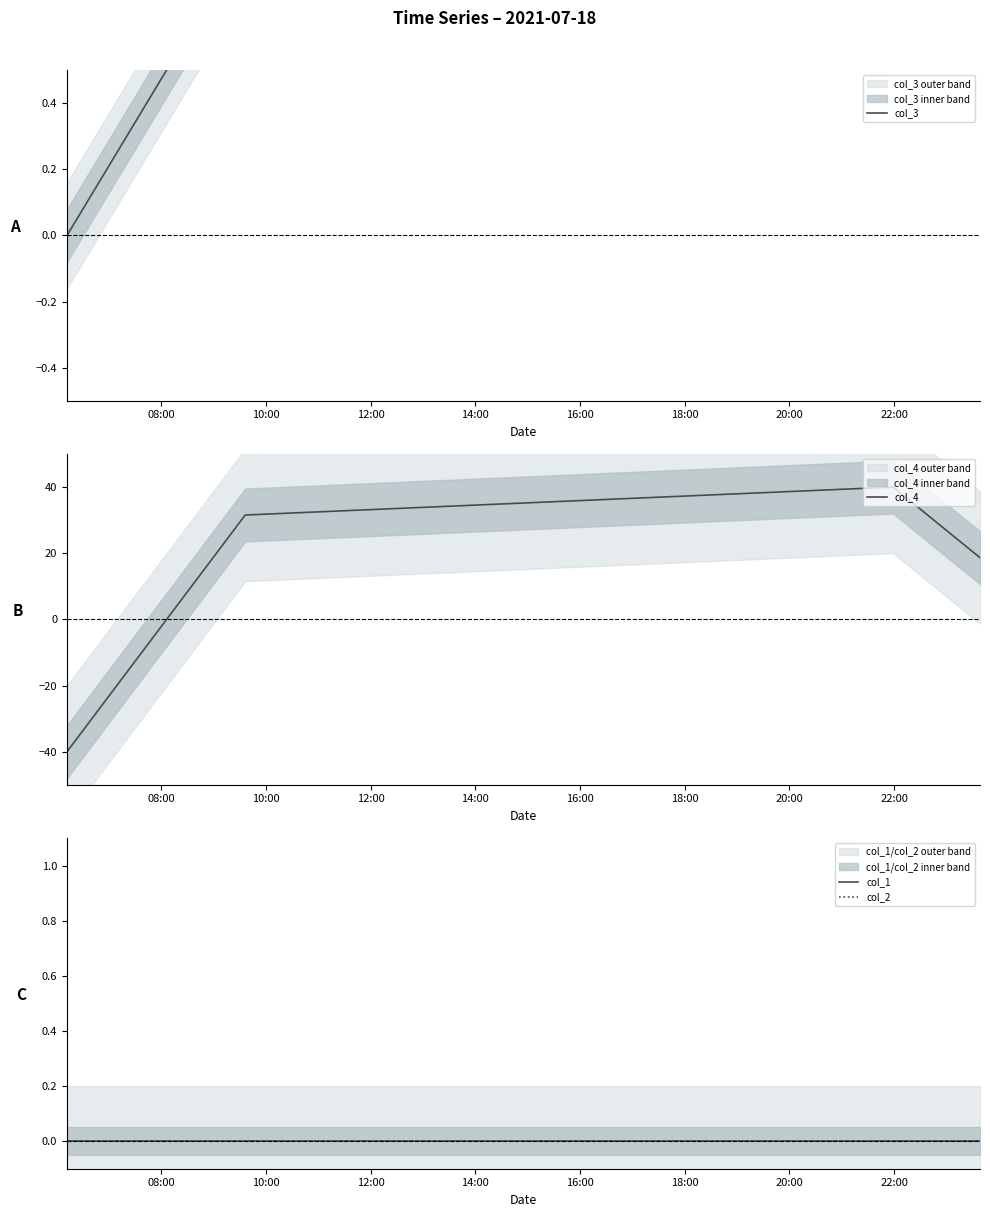

Reading left to right, extract all data points from this chart.

col_3: 0.0	0.9	1.0	0.7
col_4: -40.0	31.5	40.0	18.6
col_1: 0.0	0.0	0.0	0.0
col_2: 0.0	0.0	0.0	0.0